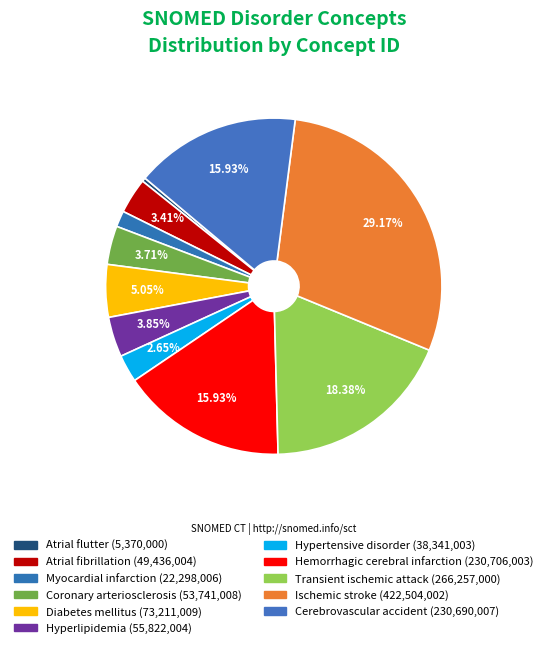

To the nearest percent, what is the average slice percentage?

9%